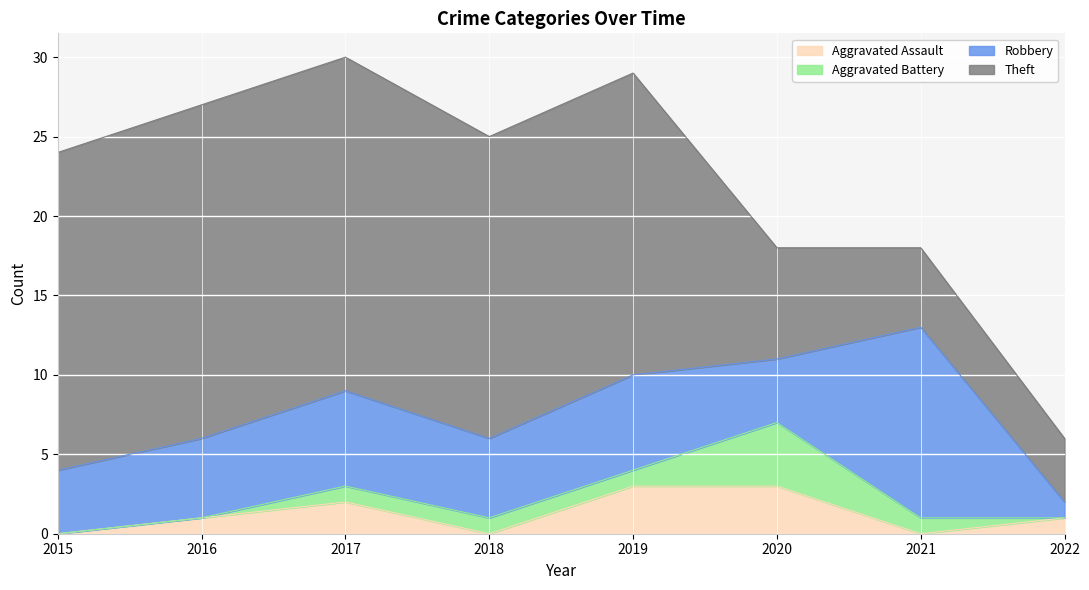

What is the difference between the Aggravated Assault values at 2017 and 2018?

2